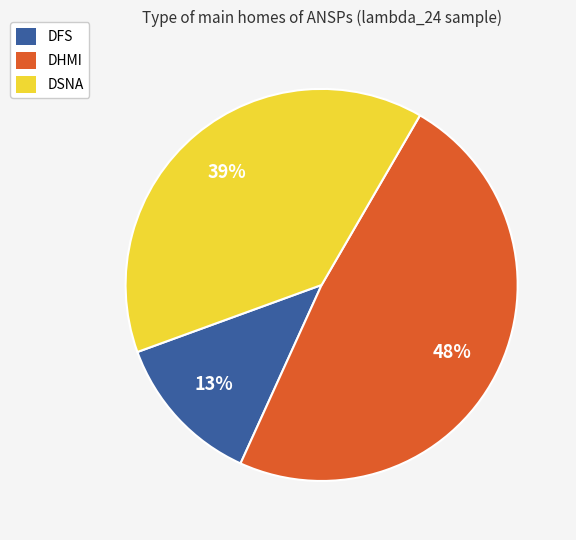

How many slices are in this pie chart?

3